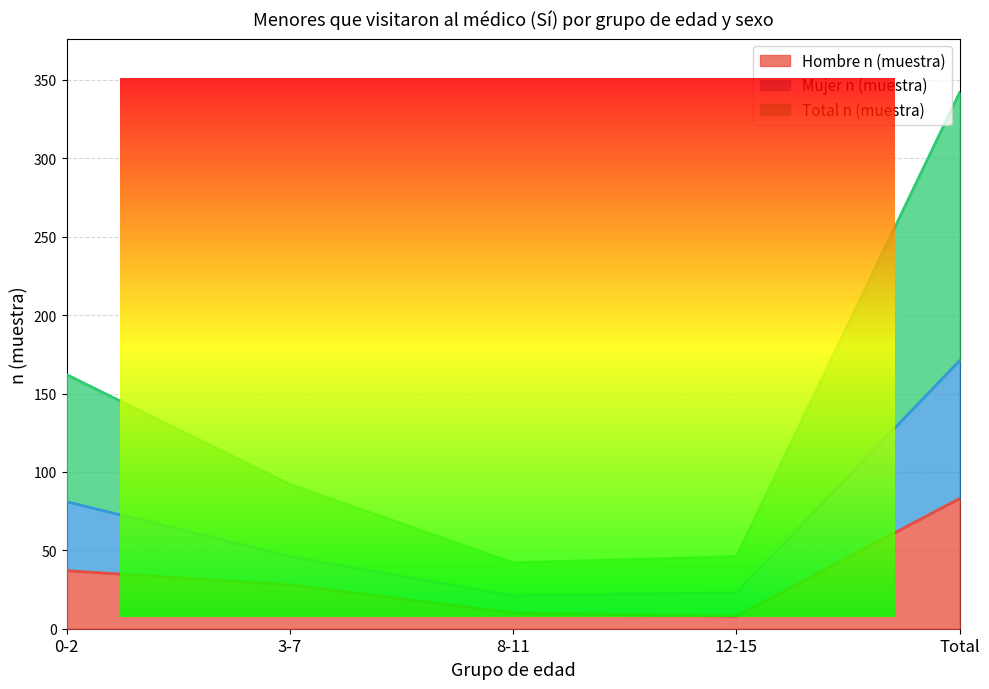

Which category has the highest value in the Hombre n (muestra) series?

Total